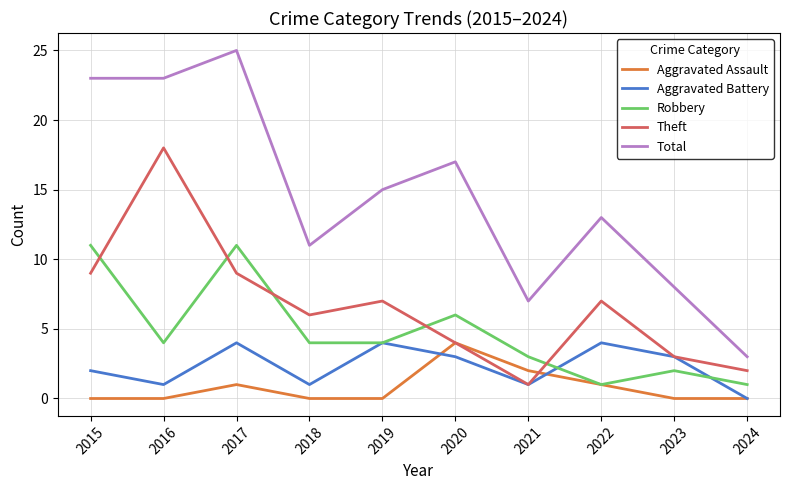

In Theft, how many points are lower than both neighbors (excluding endpoints)?

2